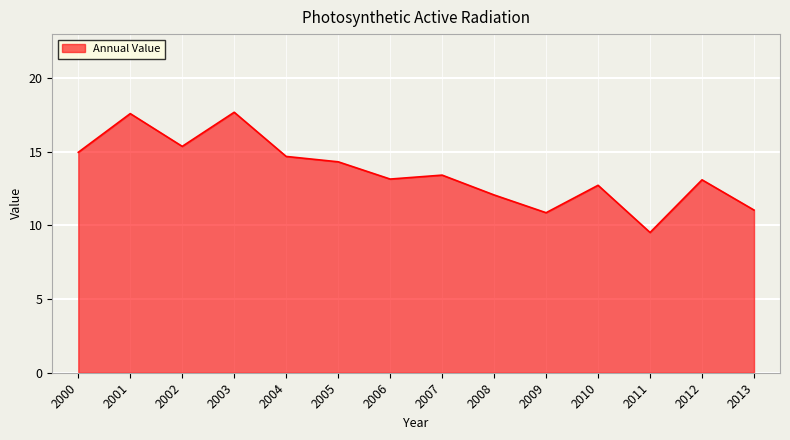

The chart shows a value of 10.9 at 2009. True or false?

True